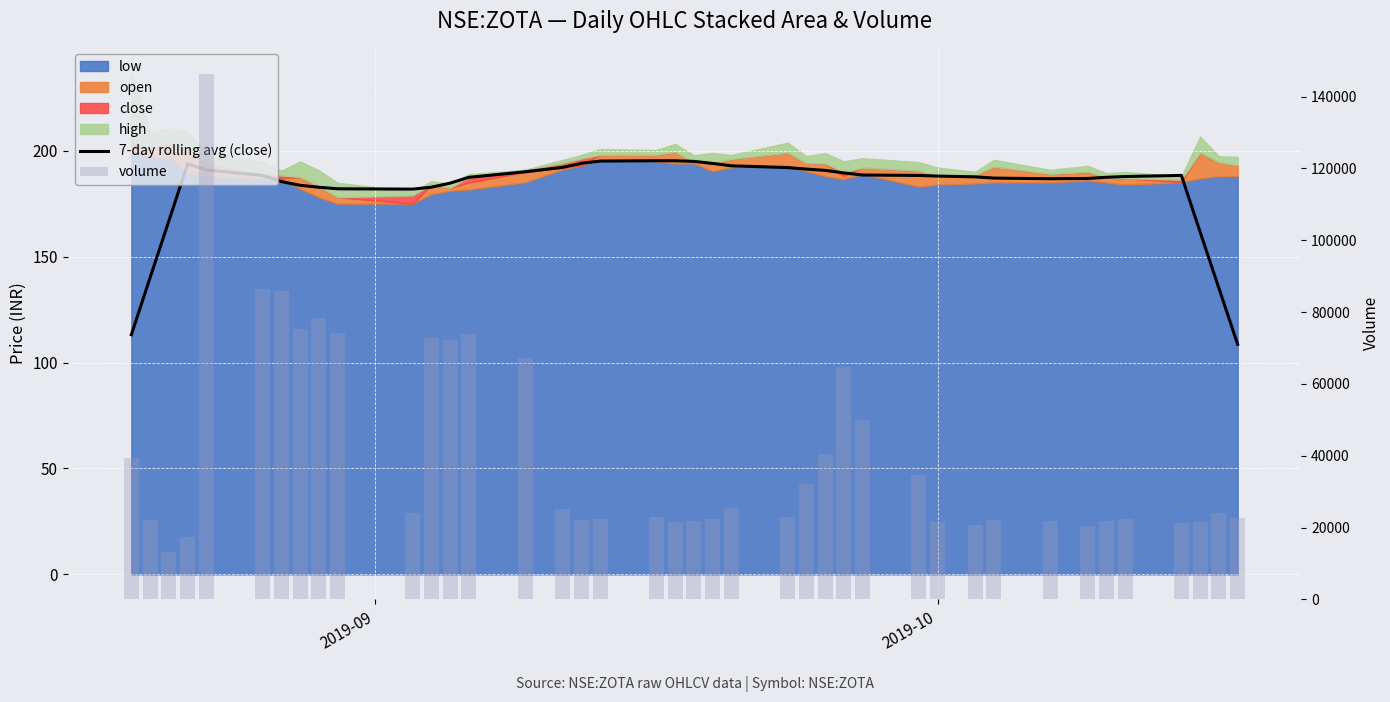

The value of 7-day rolling avg (close) at 21 is 74.9. True or false?

False